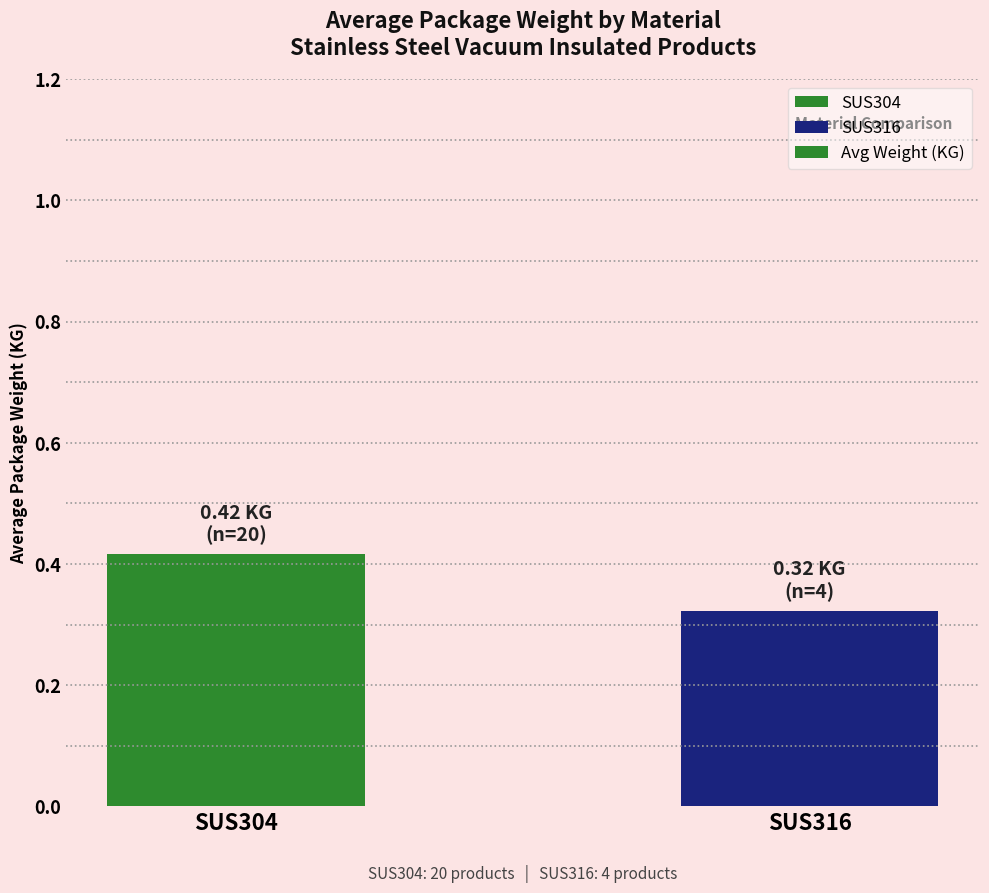

At which category does the chart reach its minimum across all series?

SUS316